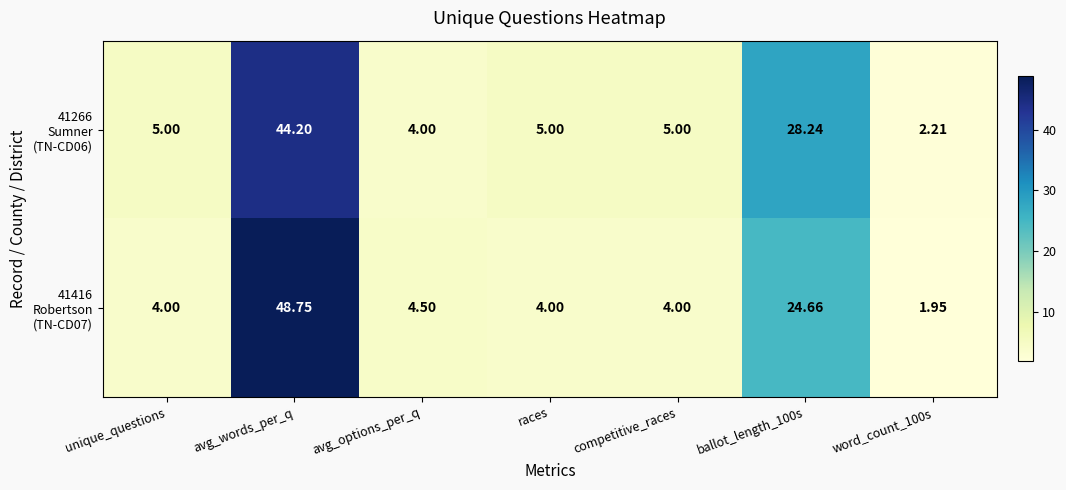

How many series are shown in this chart?

2